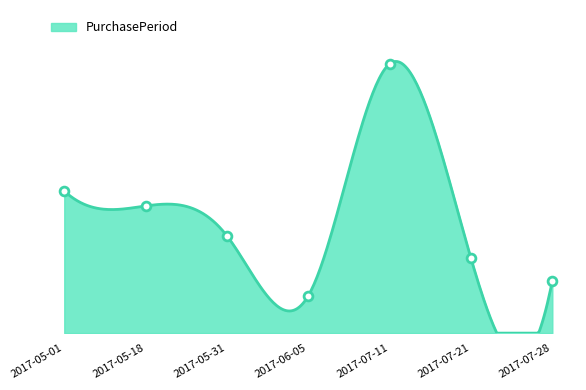

What is the ratio of the value at 2017-06-05 to the value at 2017-07-11?

0.1